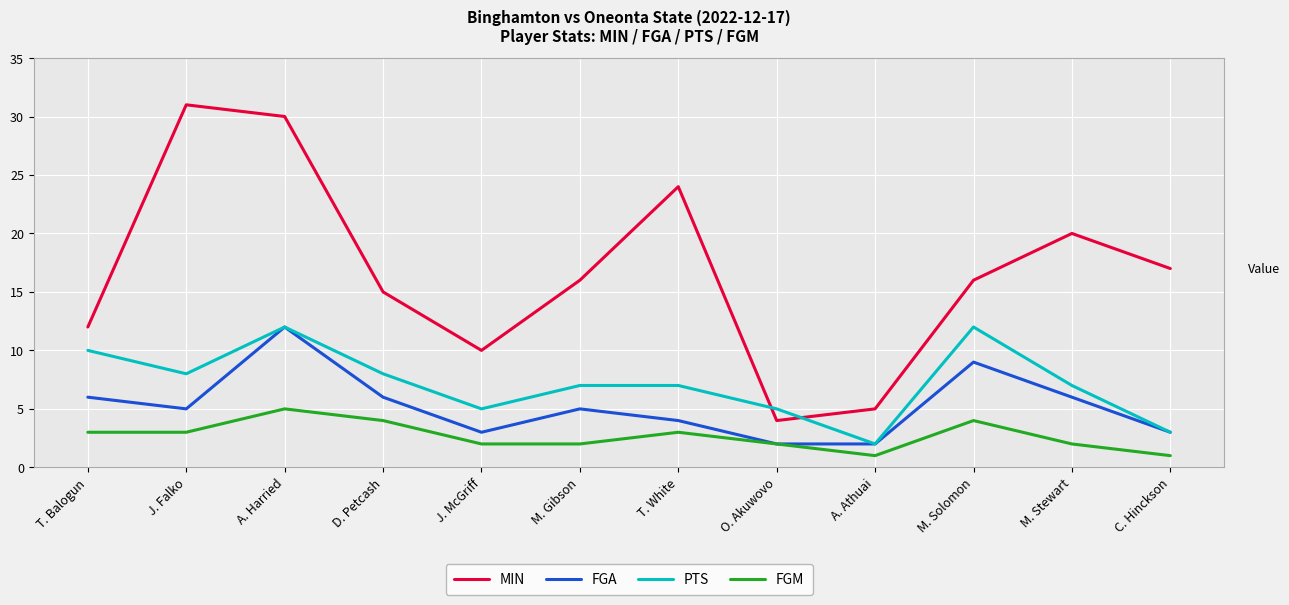

Is the value of MIN at M. Stewart greater than the value of FGA at M. Solomon?

Yes